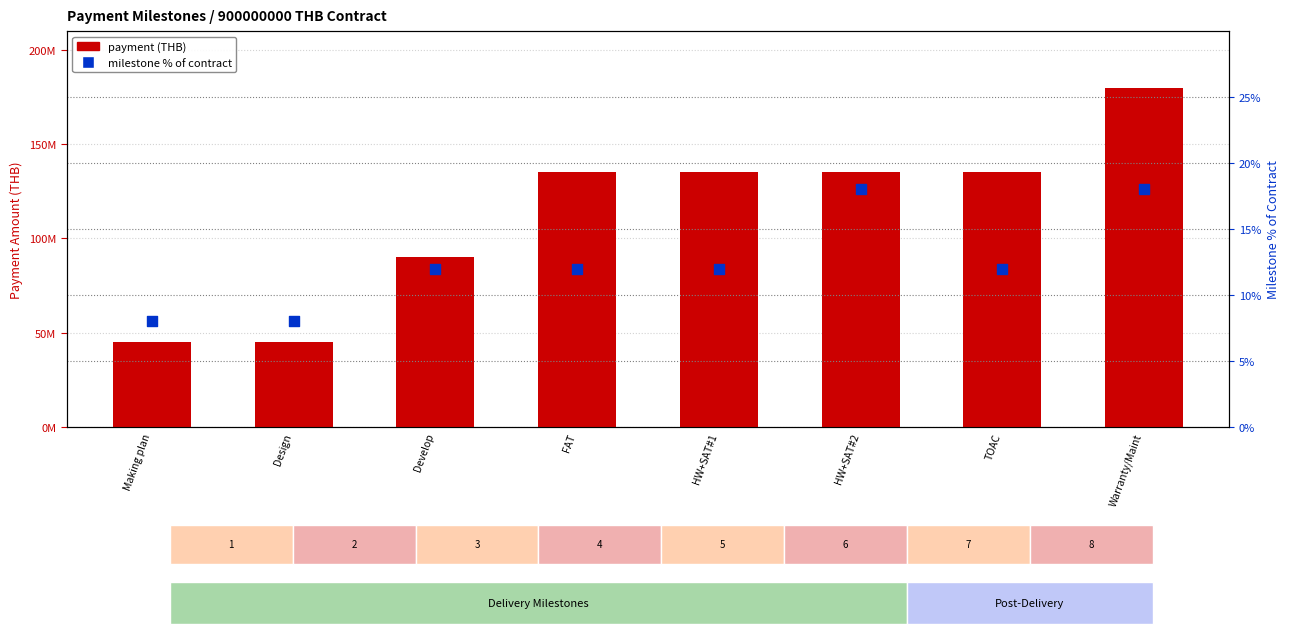

Which series contains the highest Y value?

payment (THB)